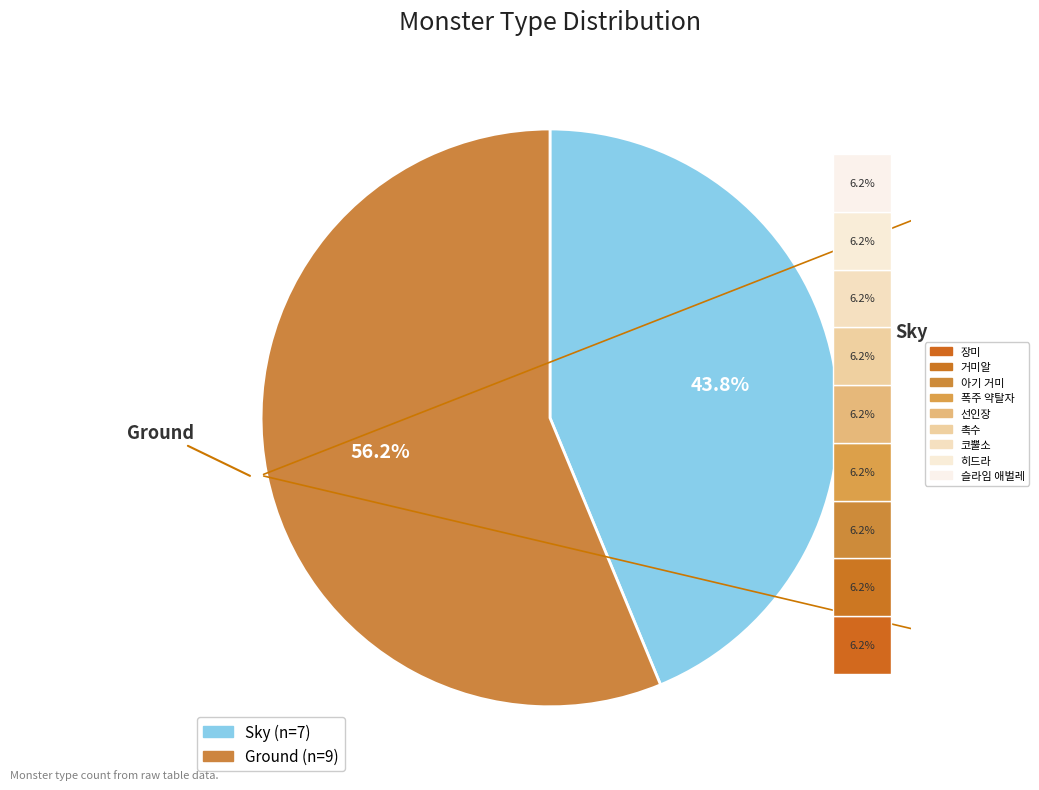

What percentage is NOT represented by Sky?

56.2%